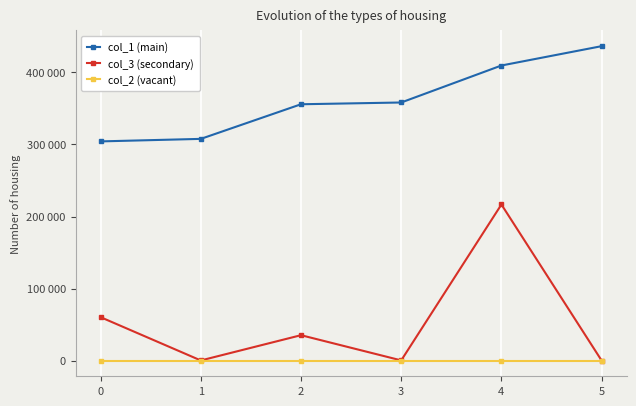

What are all the series names shown in the legend?

col_1 (main), col_3 (secondary), col_2 (vacant)